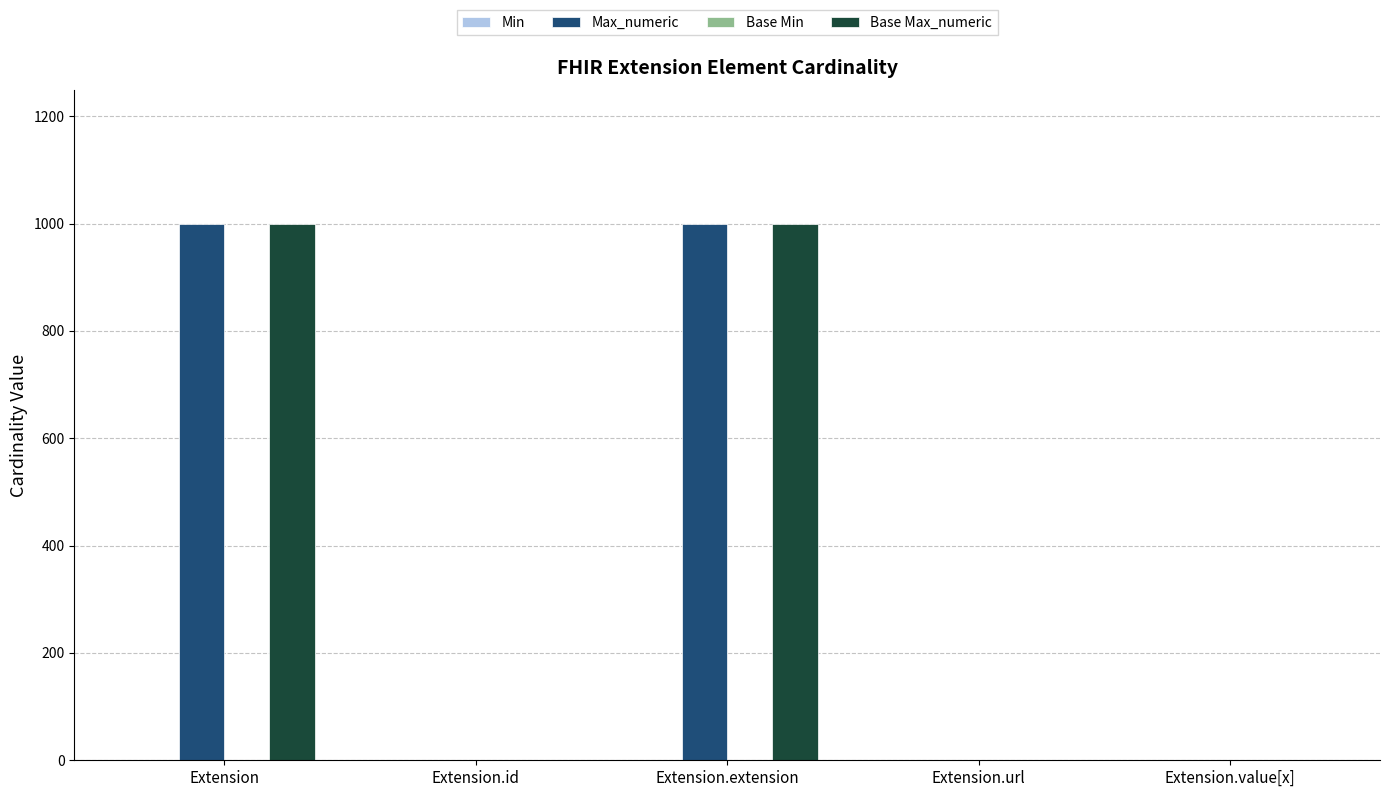

What is the maximum value for Base Max_numeric?

999